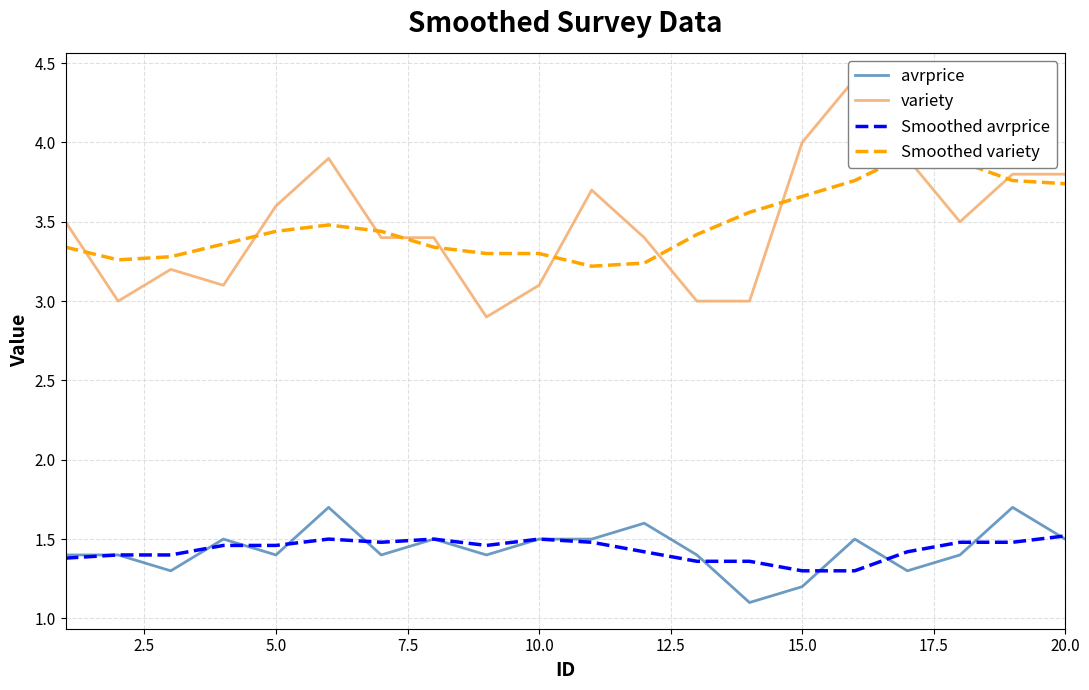

How many data points in variety are above 3?

16